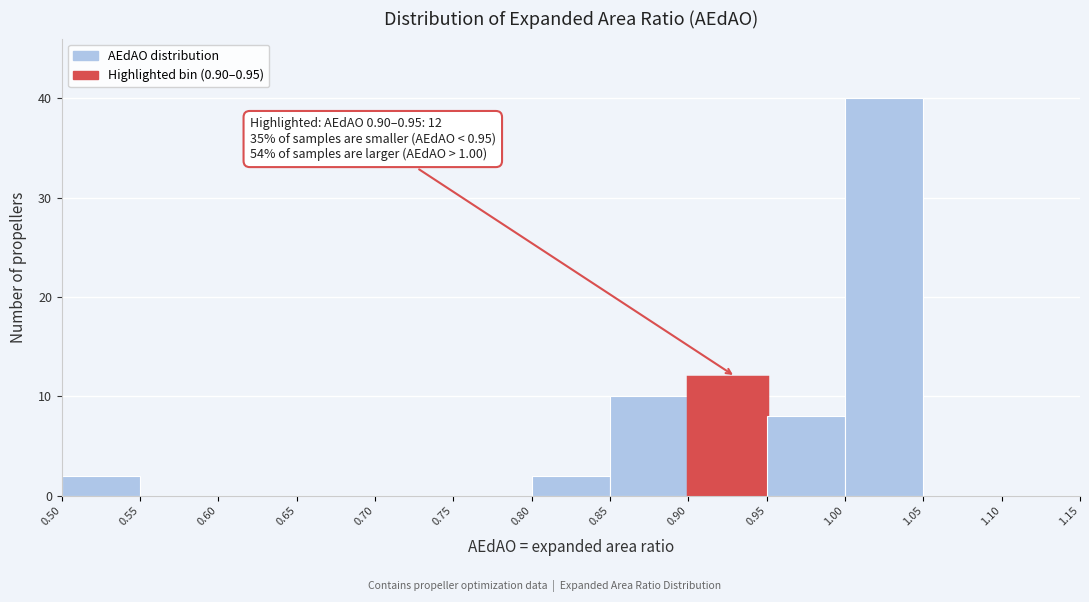

Over which range of the x-axis is the bar tallest?

1.00 to 1.05